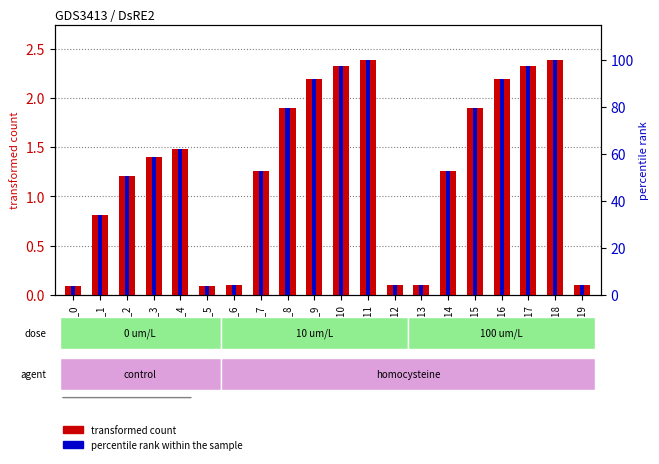

Reading left to right, extract all data points from this chart.

DsRE2 value: 0.1	0.8	1.2	1.4	1.5	0.1	0.1	1.3	1.9	2.2	2.3	2.4	0.1	0.1	1.3	1.9	2.2	2.3	2.4	0.1
percentile rank within the sample: 4.0	34.2	50.8	58.6	62.2	4.0	4.1	52.9	79.7	92.0	97.5	100.0	4.1	4.1	52.9	79.7	92.0	97.5	100.0	4.1